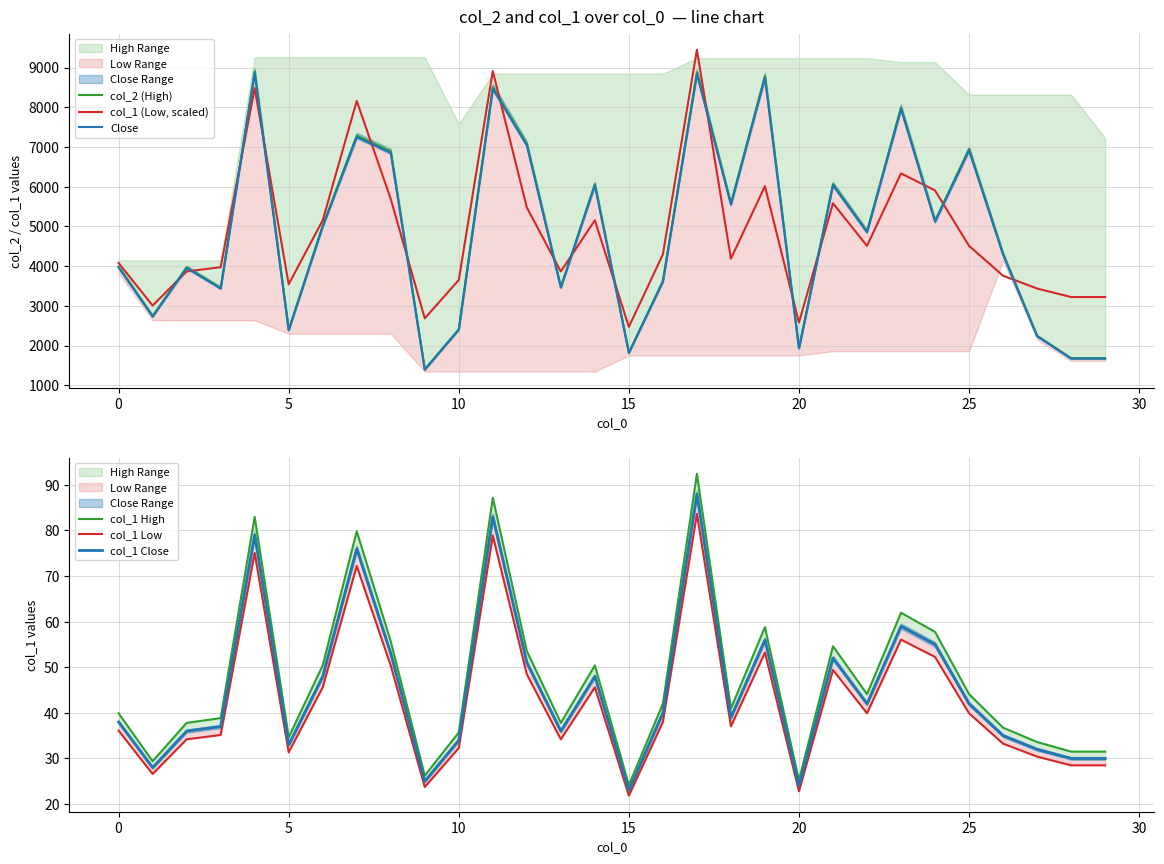

True or false: col_1 Low has more than 1 points higher than both neighbors.

True